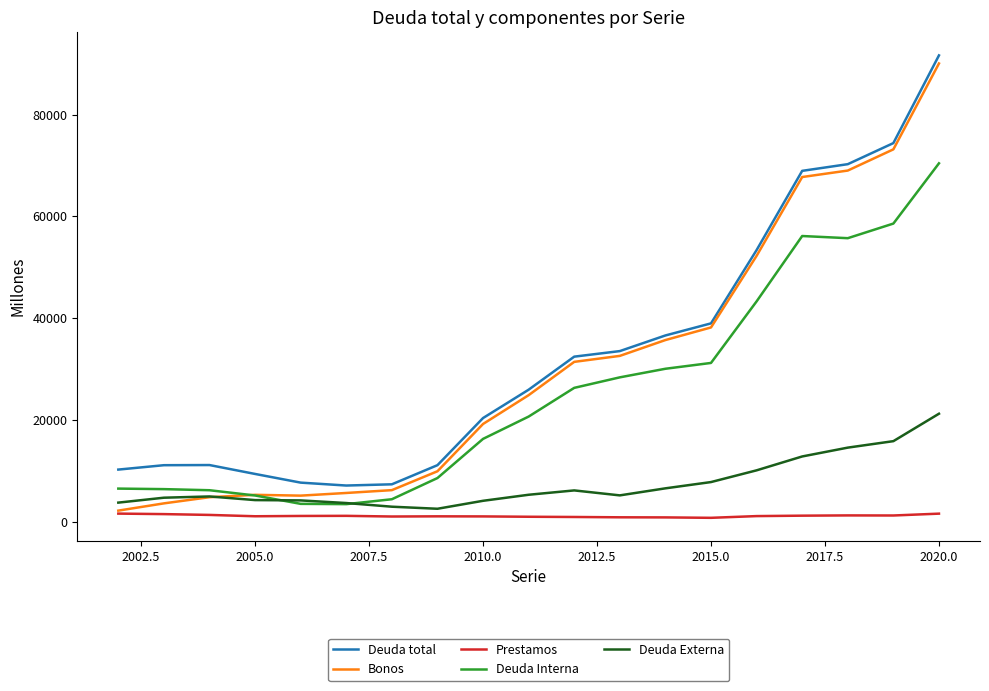

Which series has the widest spread of values?

Bonos